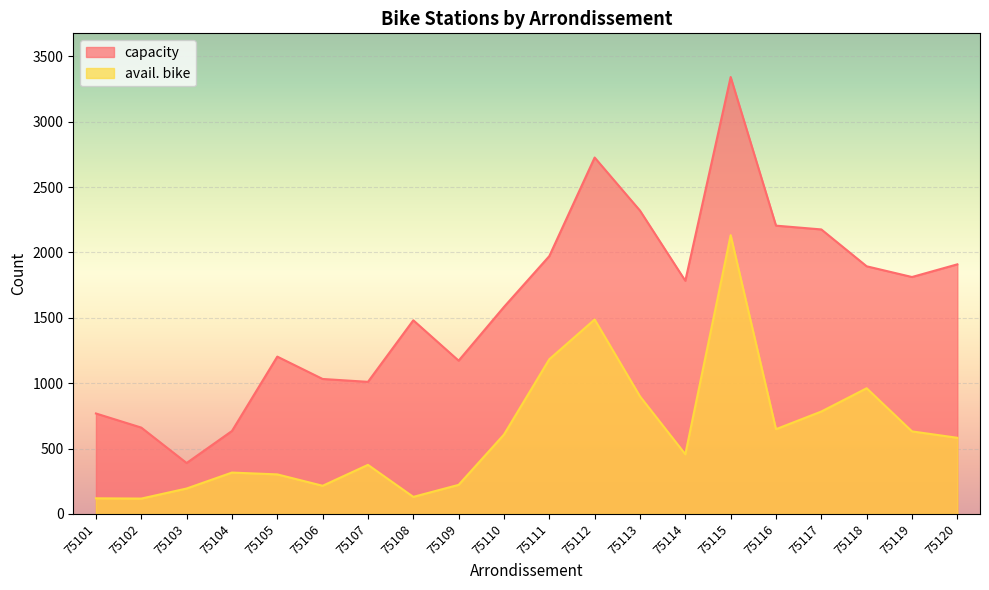

The avail. bike series shows 648 at 75116. True or false?

True